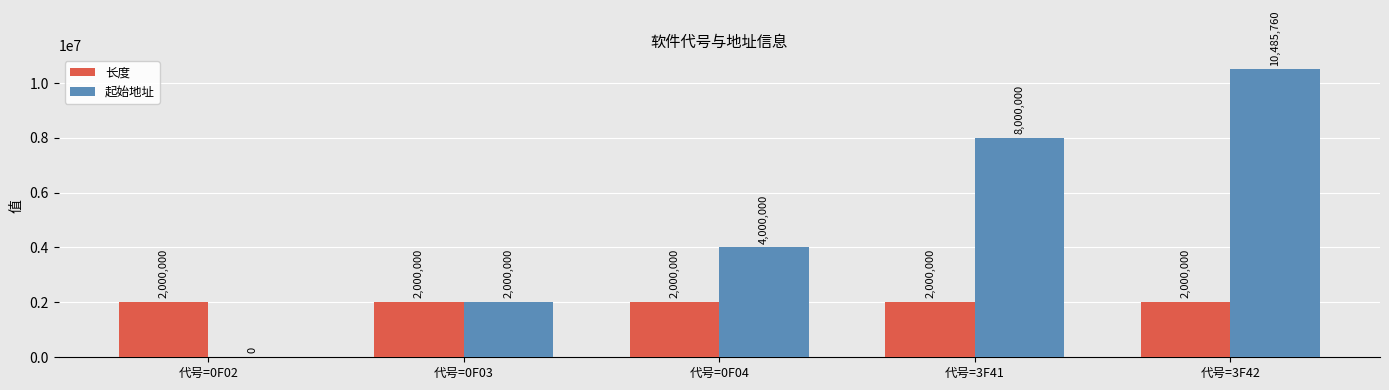

Which series has the largest total across all categories?

起始地址